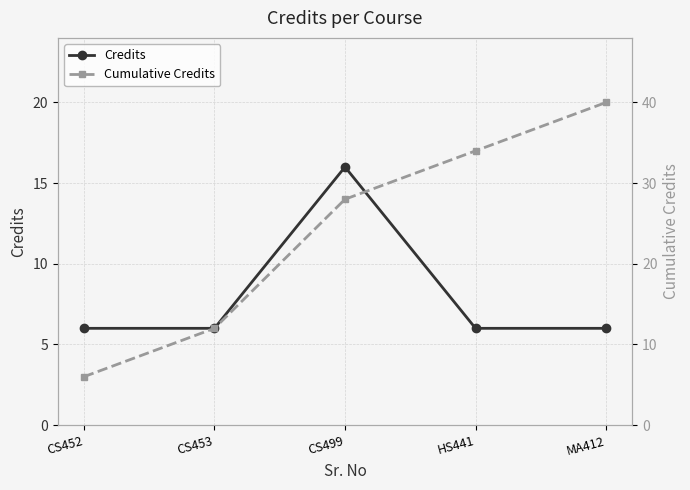

True or false: Cumulative Credits and Credits intersect in this chart.

False